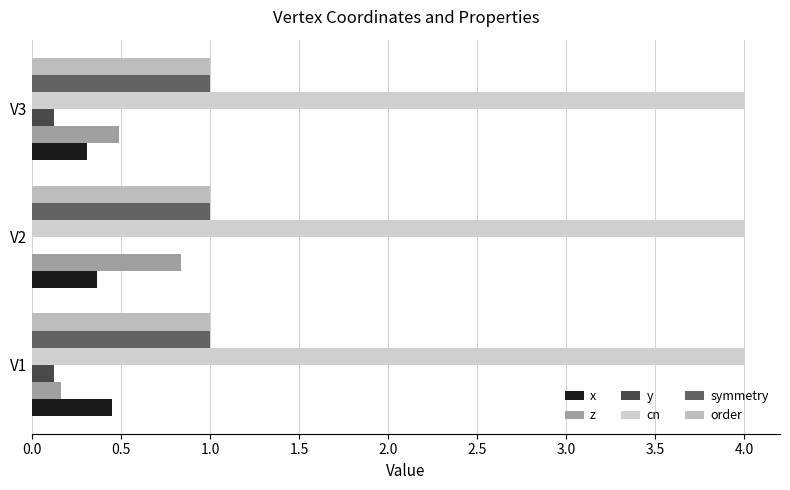

At how many categories does at least one series exceed 0?

3